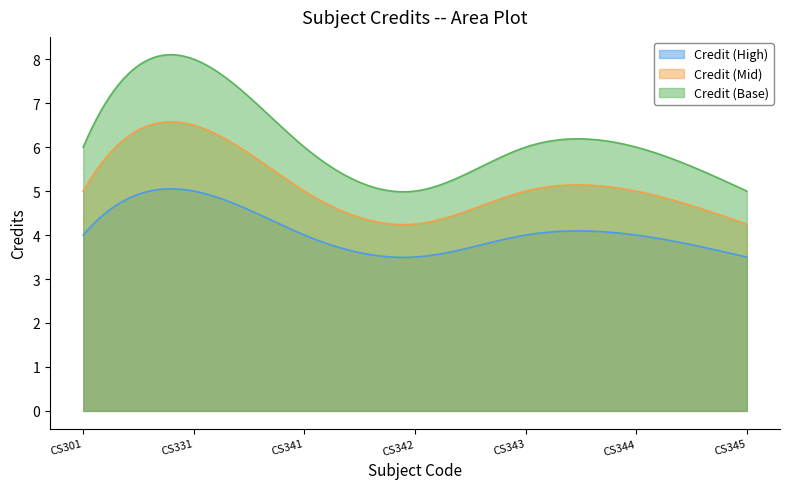

True or false: the data shows 5 at CS345.

True